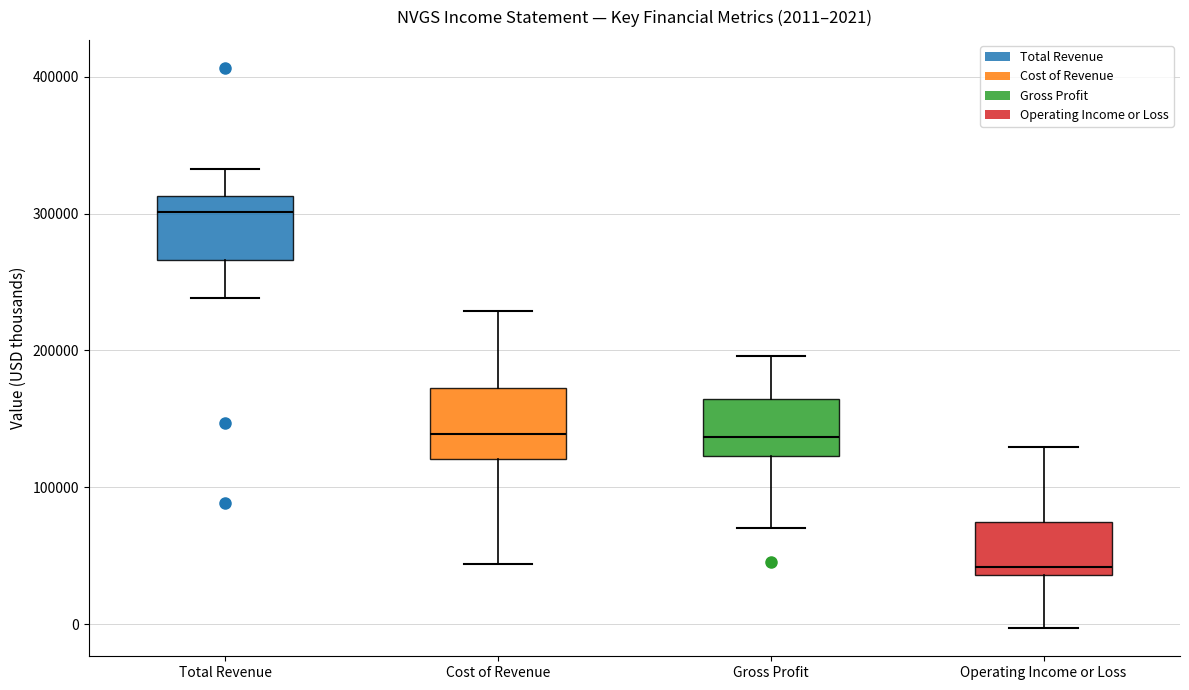

Which box has the lowest median line?

Operating Income or Loss